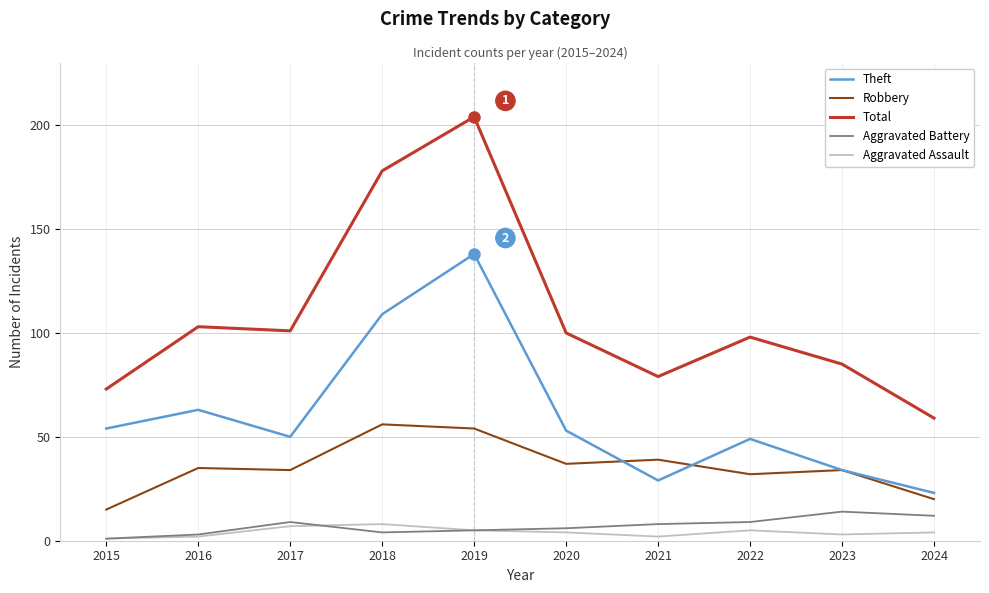

Which series has the largest total across all categories?

Total